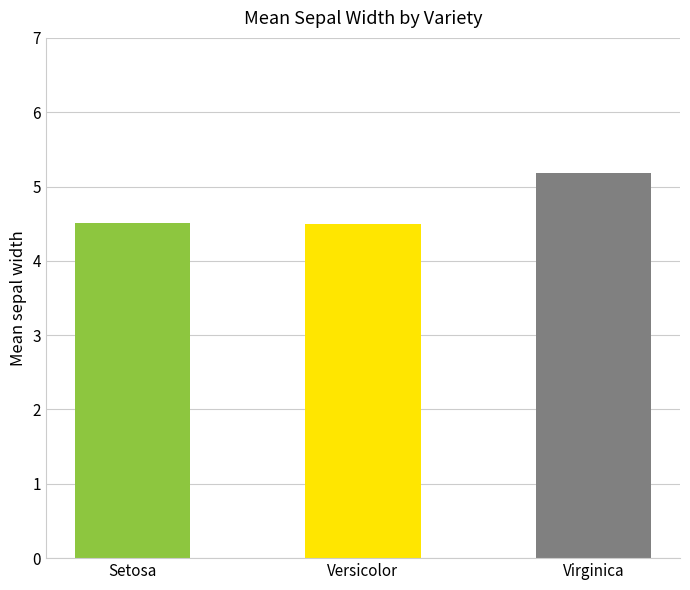

Are the bars grouped side by side (vs. stacked)?

No